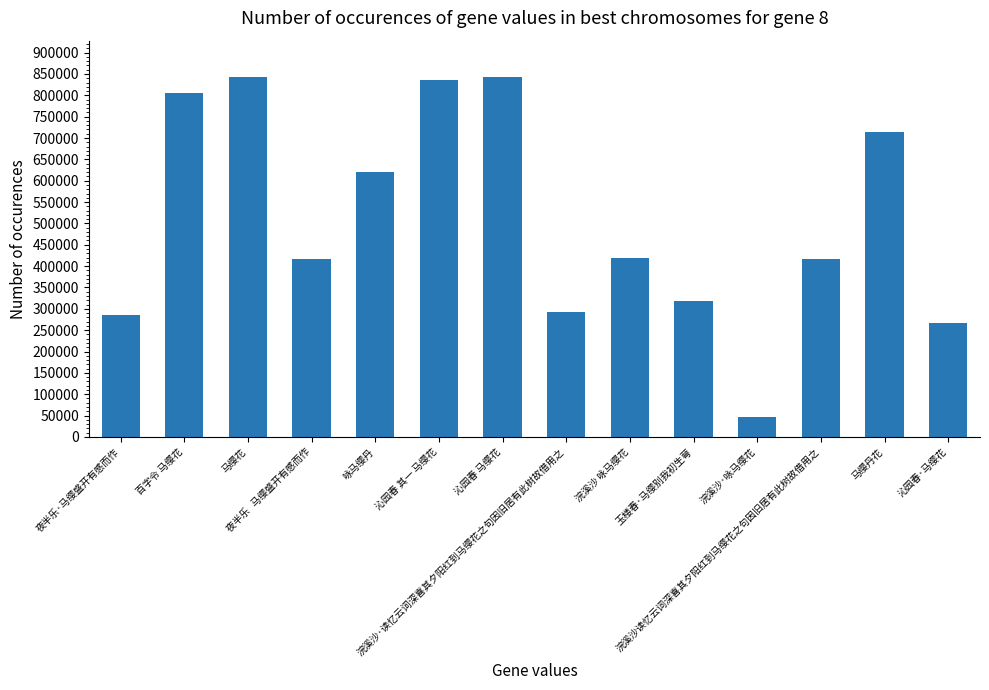

What is the greatest value displayed?

843625